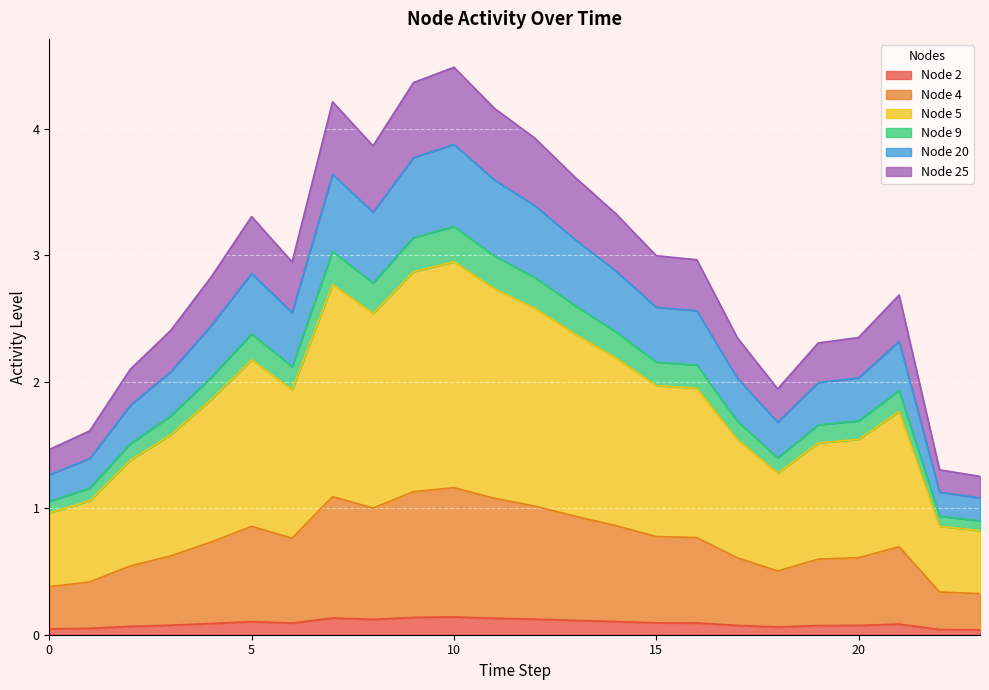

What is the difference between the highest and lowest values at 7?

4.1